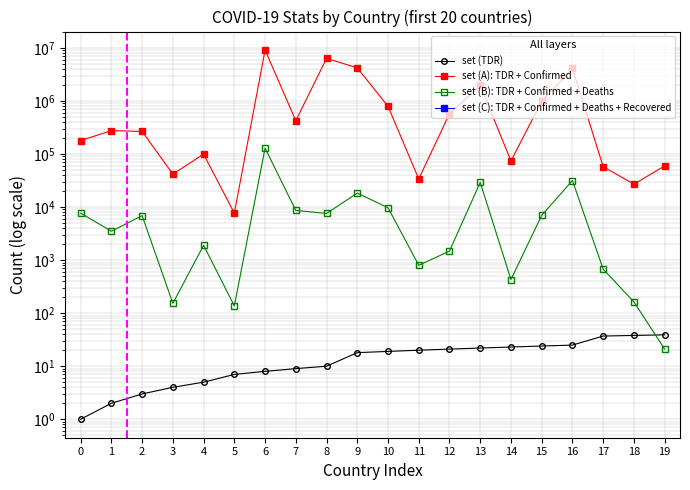

What is the value of the set (A): TDR + Confirmed point at the 10th from the left?

4189700.0